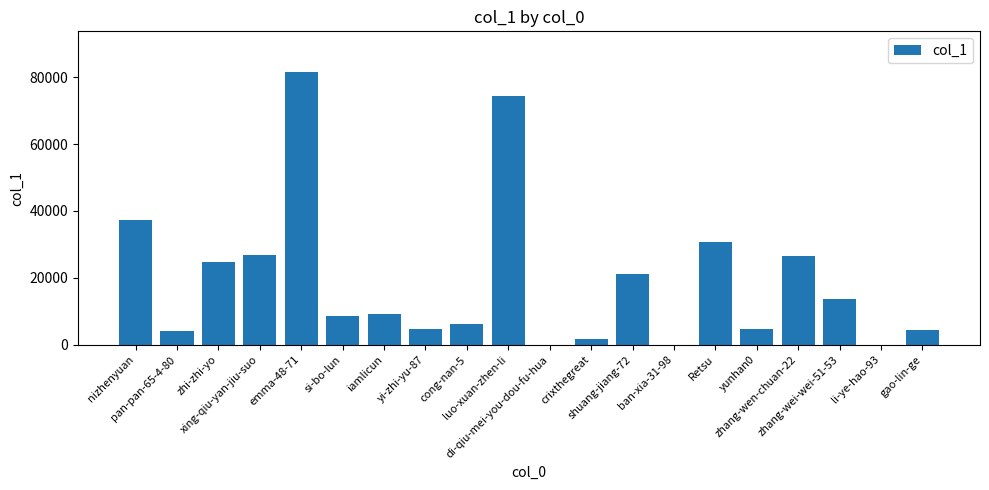

Where is the data nearest to the value 40735?

nizhenyuan